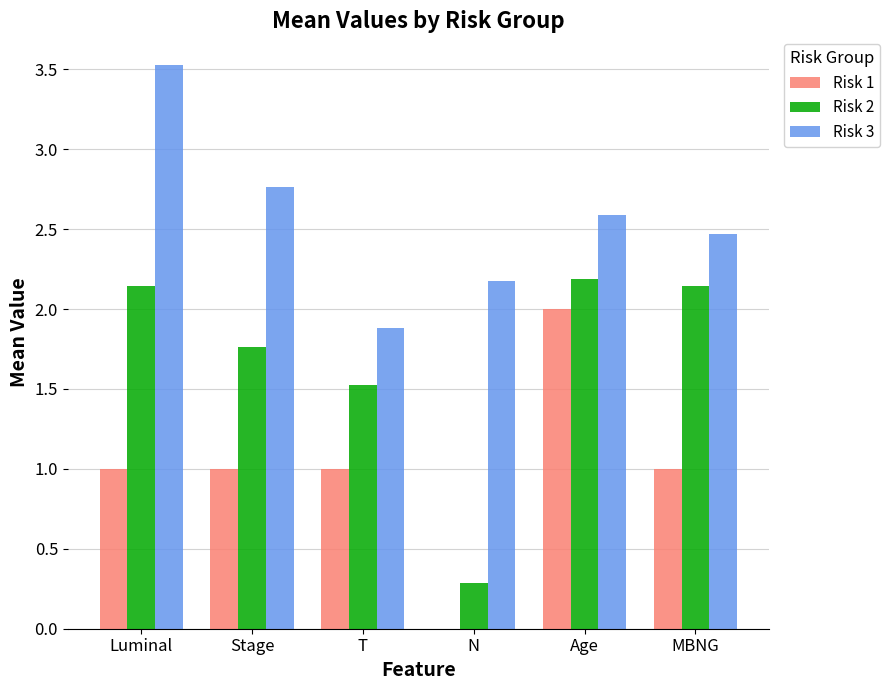

Between Age and MBNG, which series saw the biggest shift?

Risk 1